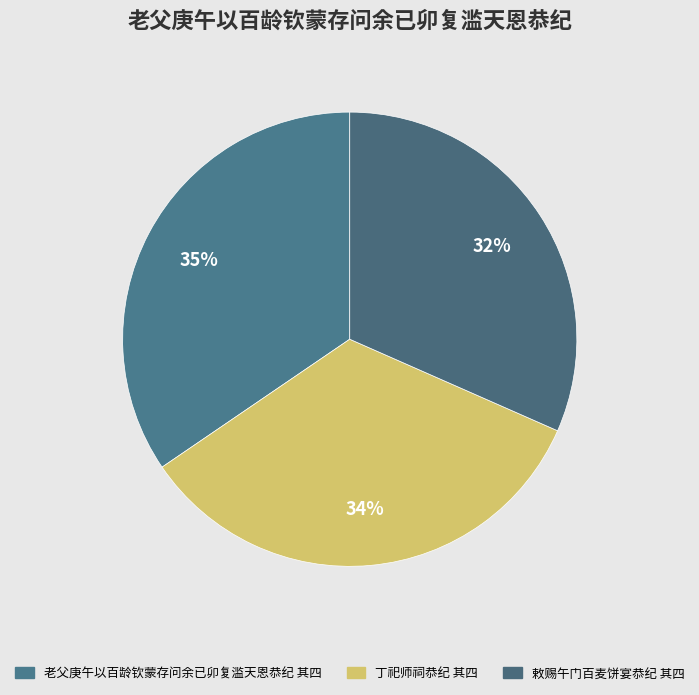

What is the smallest slice in the pie chart?

敕赐午门百麦饼宴恭纪 其四